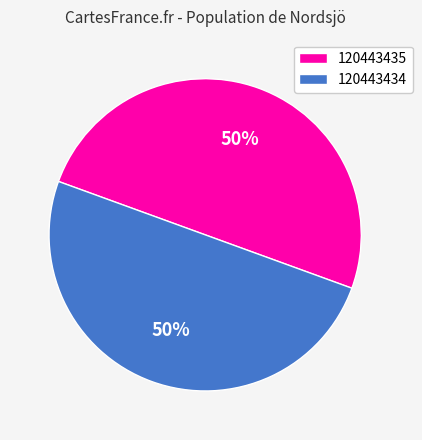

To the nearest percent, what is the combined percentage of 120443434 and 120443435?

100%